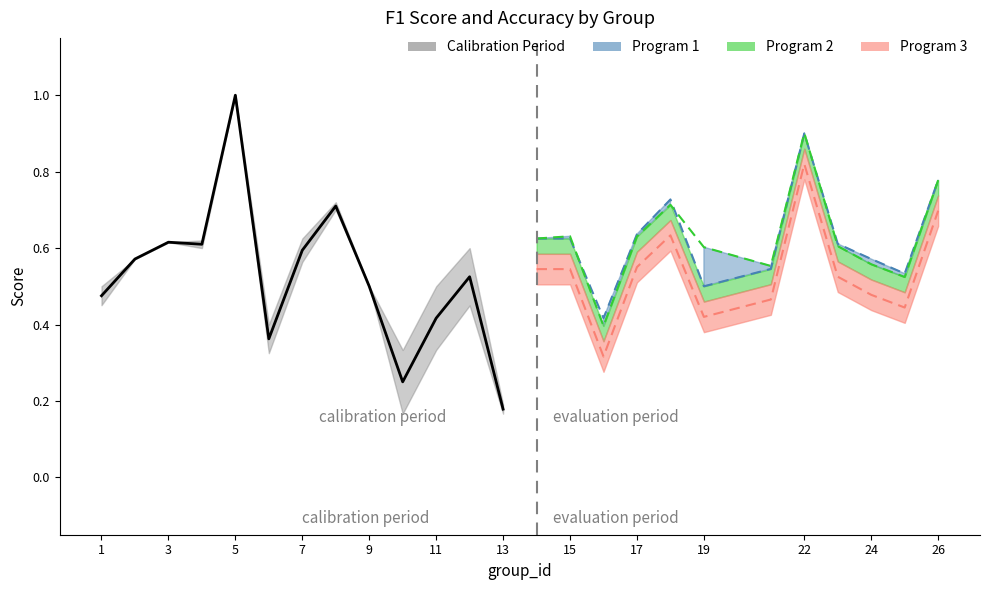

At which category does accuracy reach its first local valley?

4